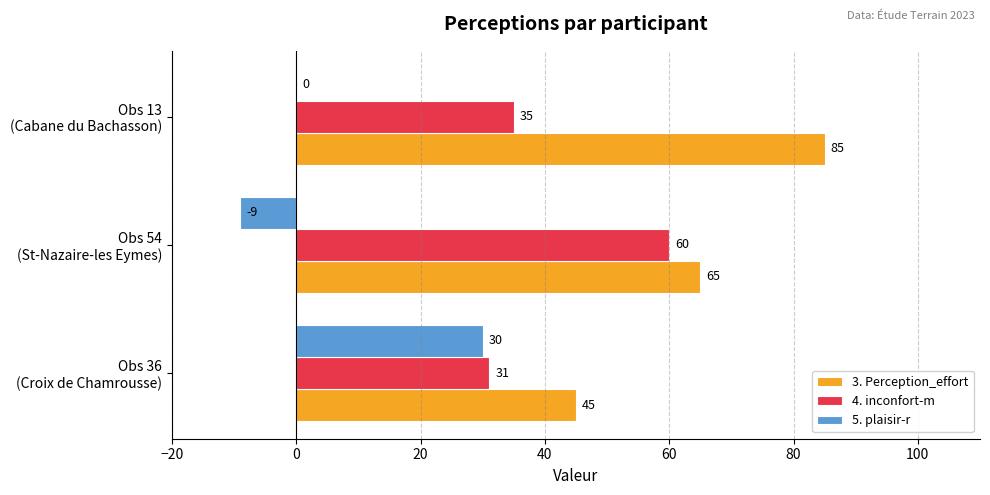

Which series has the largest total across all categories?

3. Perception_effort